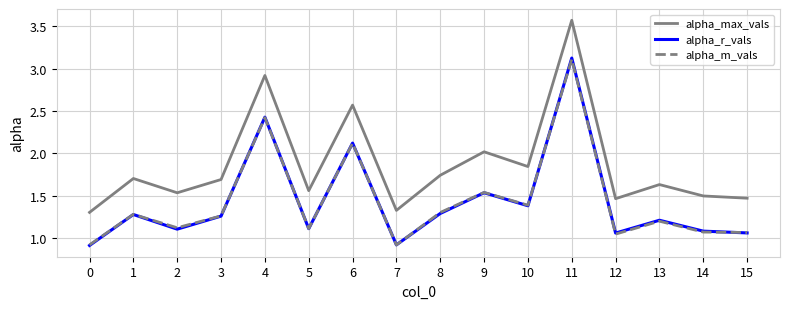

Which series has the largest total across all categories?

alpha_max_vals